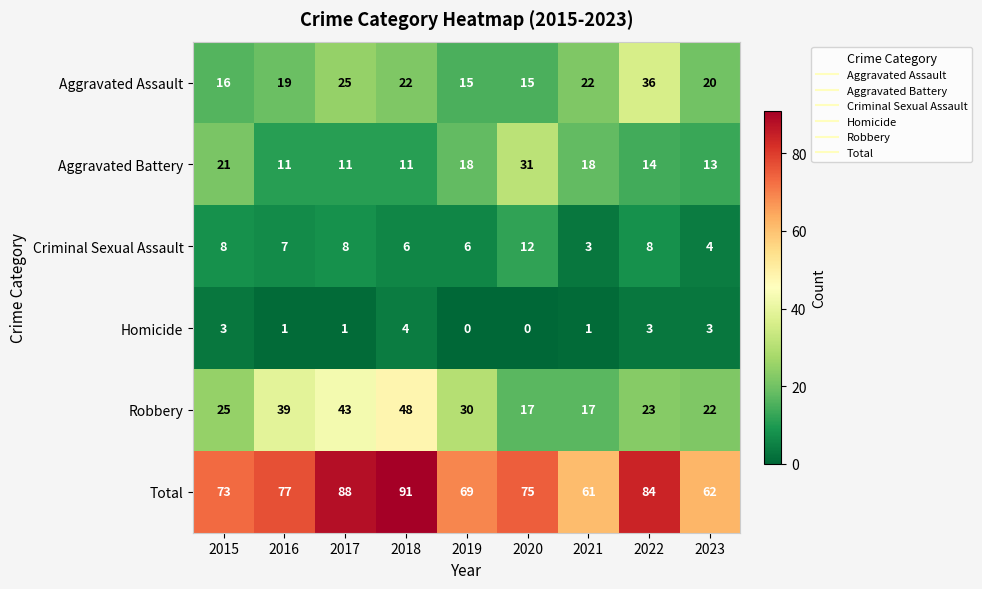

What is the total value across all series at 2016?

154